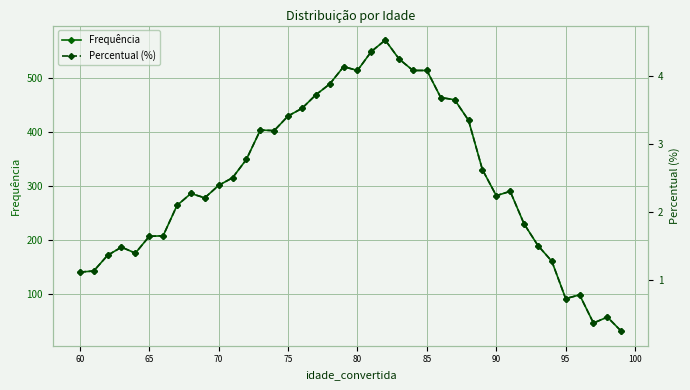

True or false: Frequência has more than 2 interior local peaks.

True